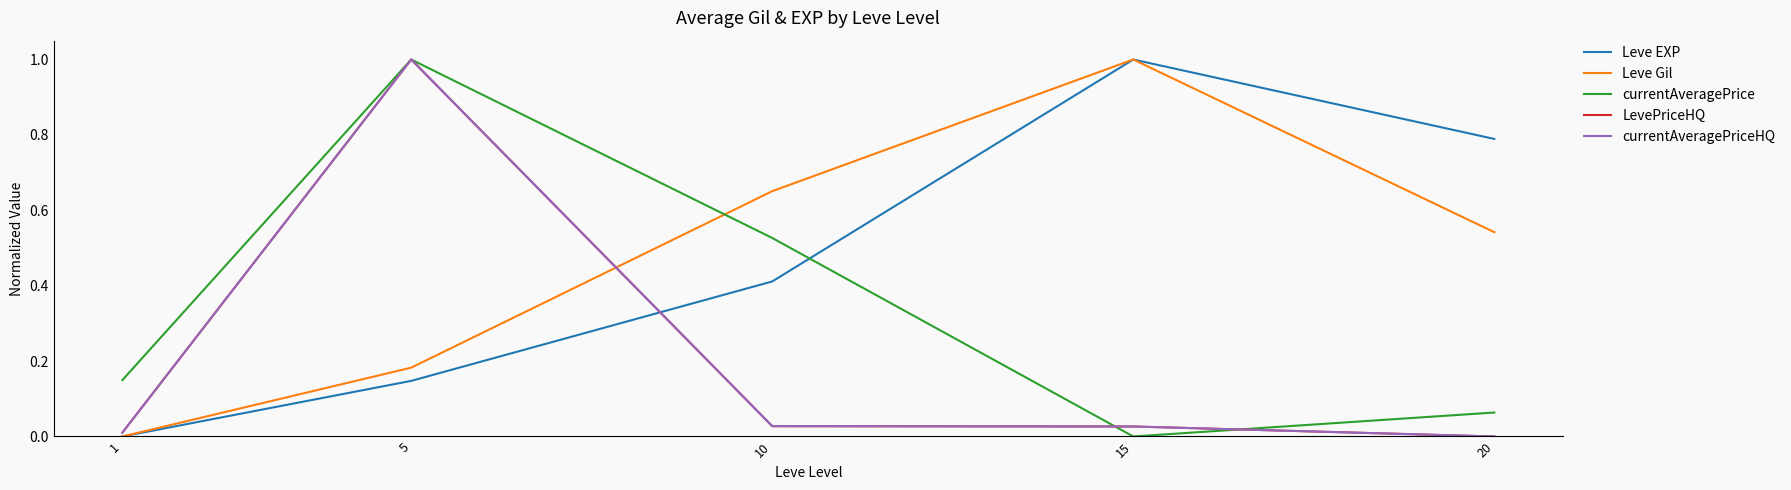

How many intersections are there between currentAveragePriceHQ and Leve EXP?

1